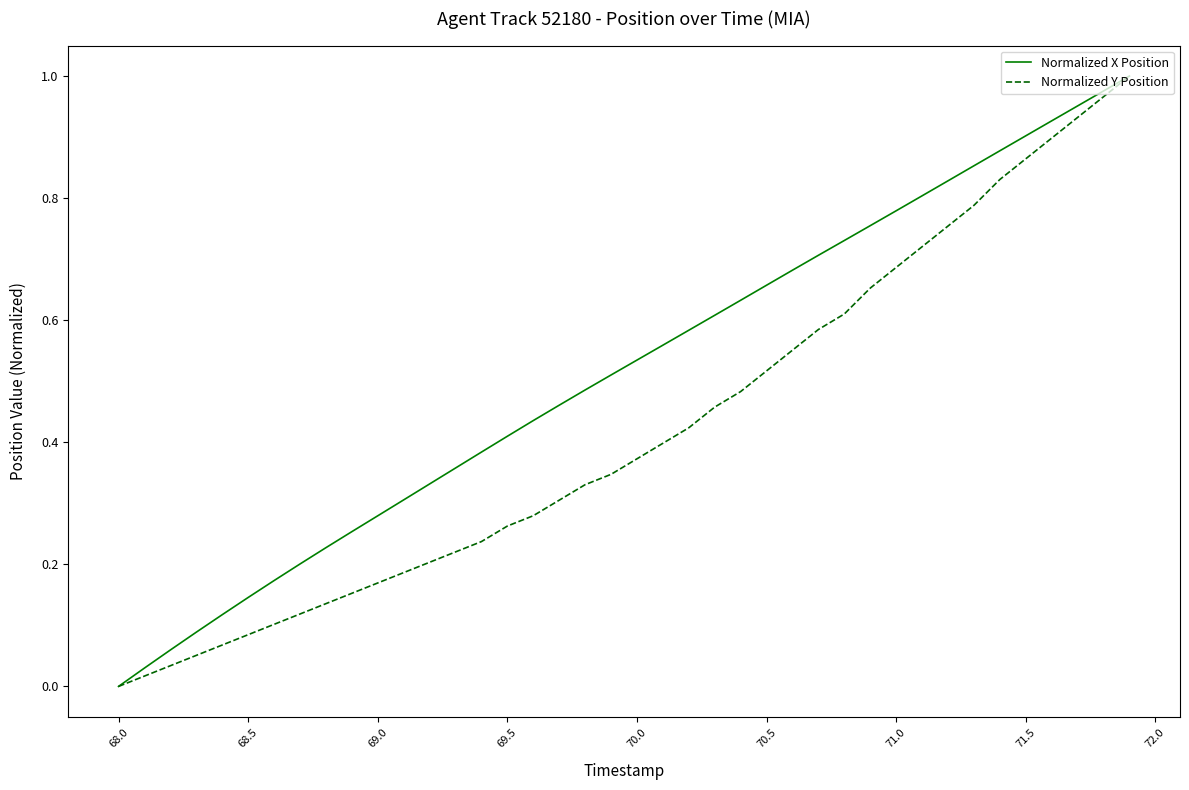

Which series has the largest total across all categories?

Normalized X Position